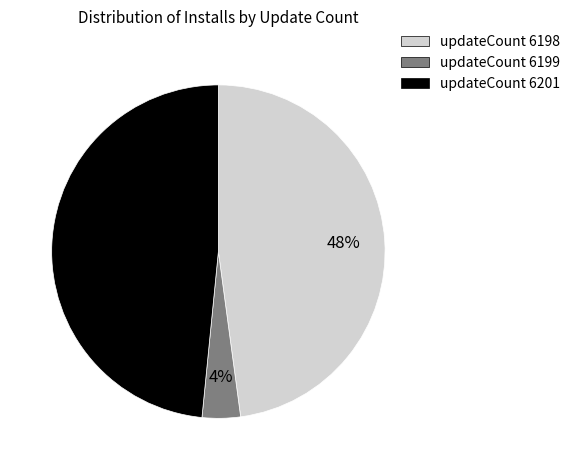

How many slices are in this pie chart?

3